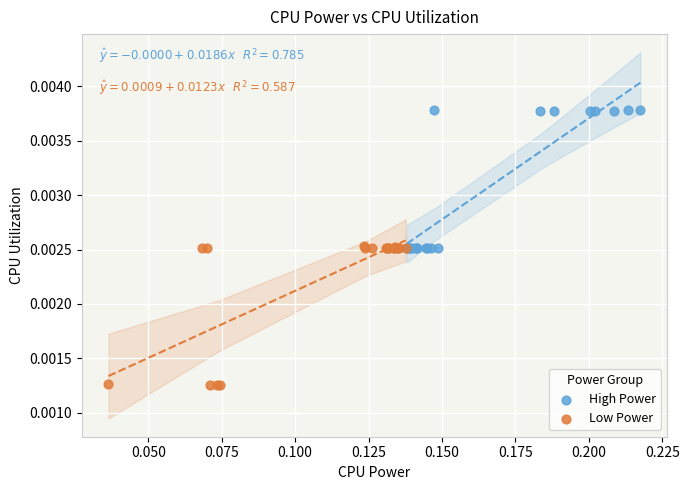

Which series contains the lowest Y value?

Low Power